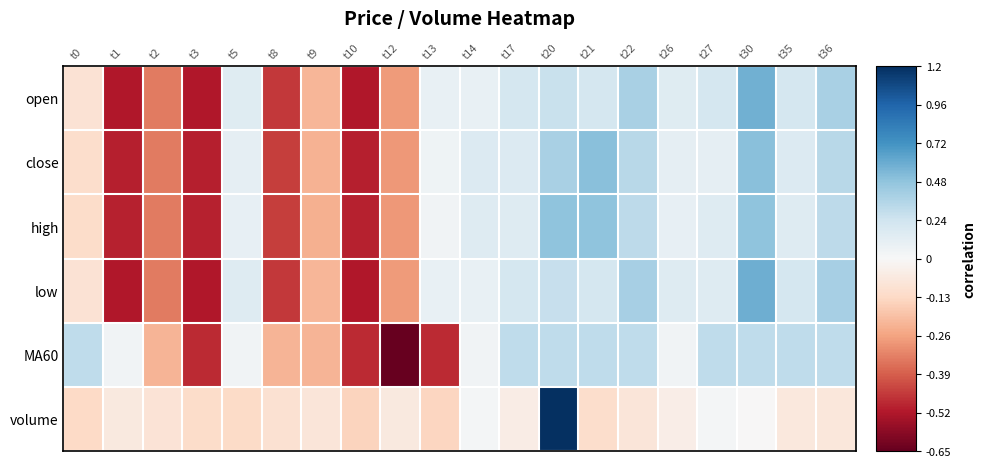

At how many categories does at least one series exceed 0?

14